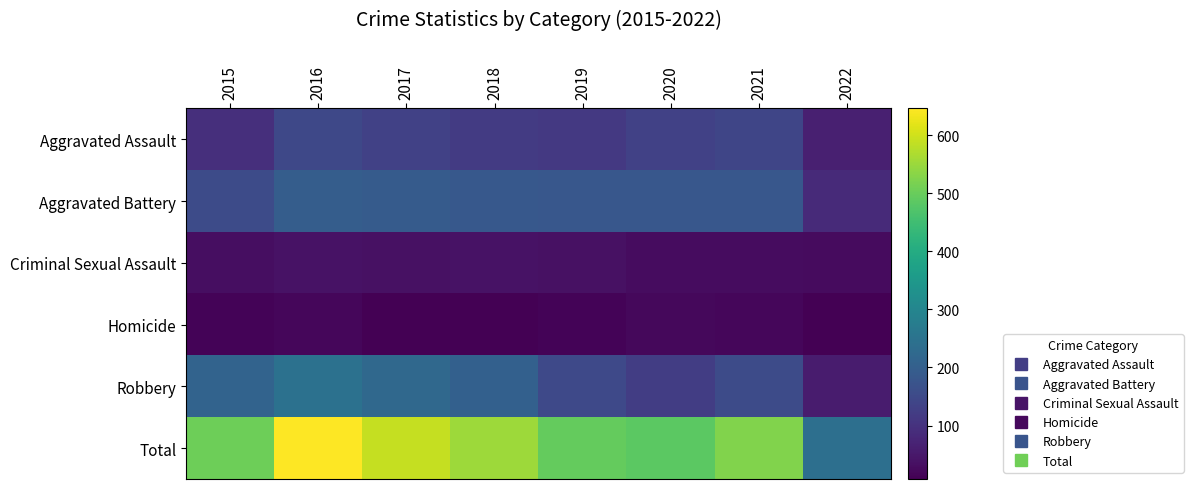

Which series has the widest spread of values?

Total